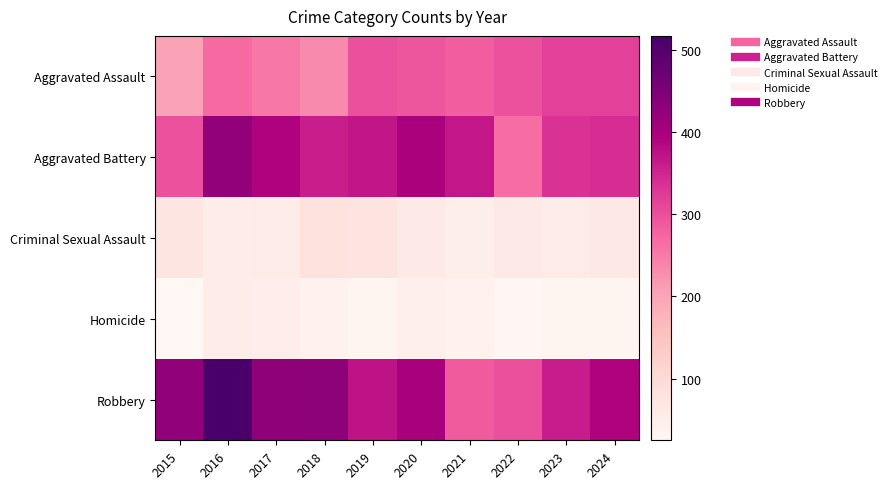

What is the total value across all series at 2021?

1024